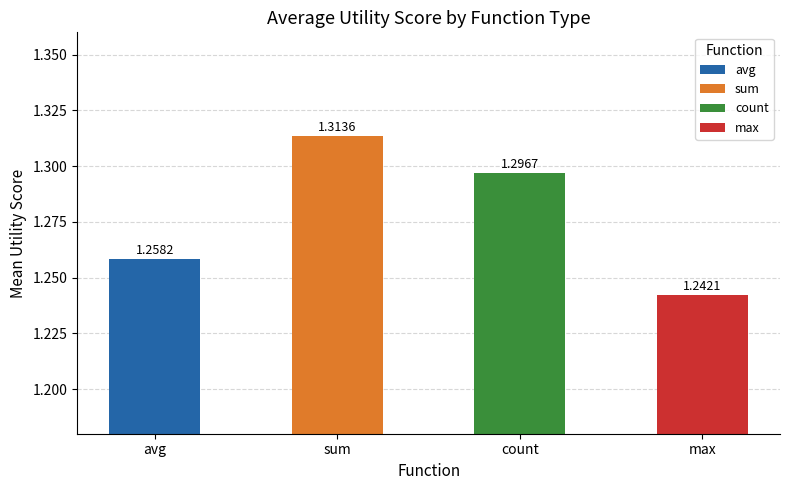

What is the label of the 2nd bar from the left?

sum